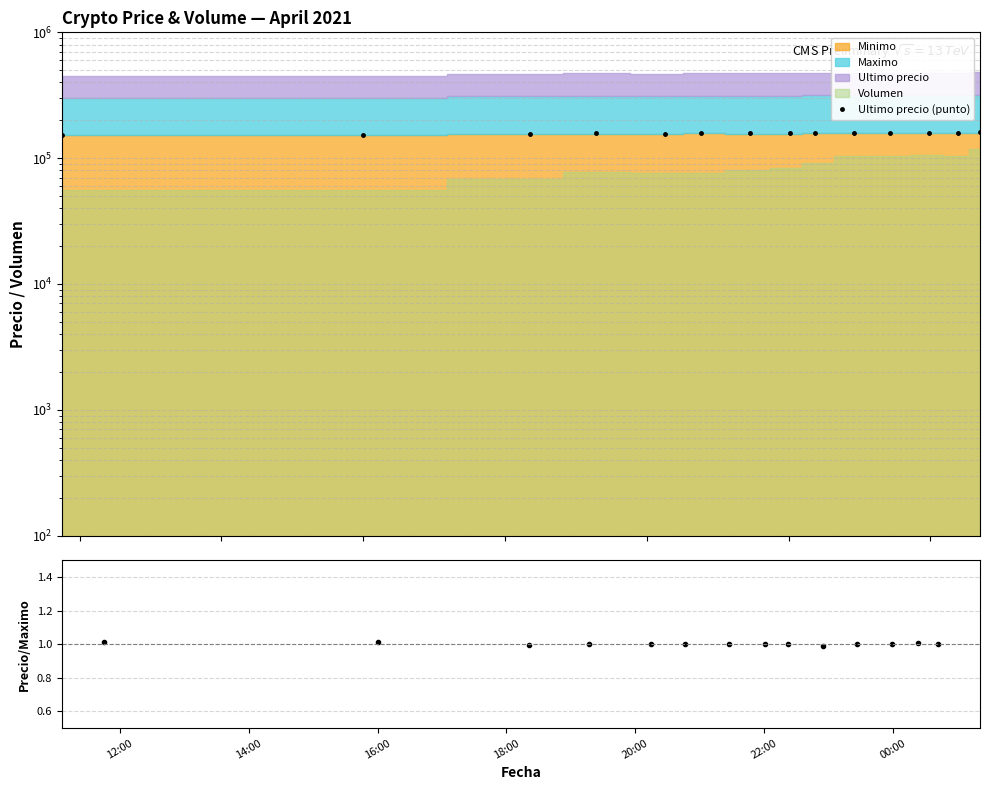

True or false: Precio/Max and Ultimo precio (punto) cross at least once.

False